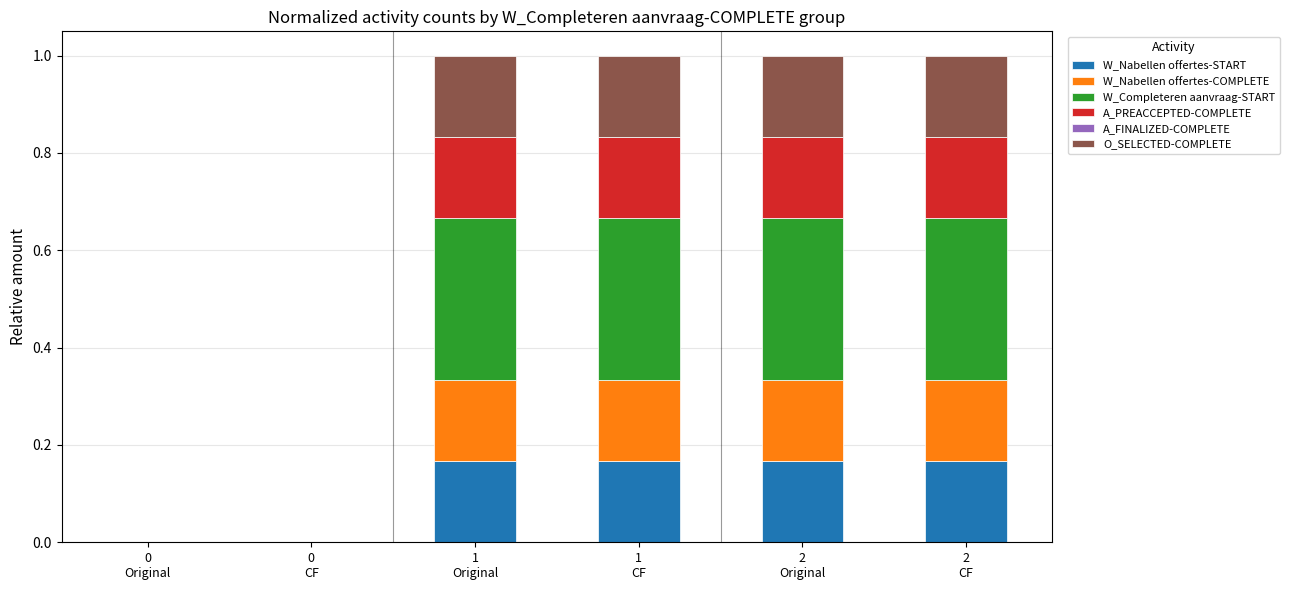

Are the bars horizontal?

No